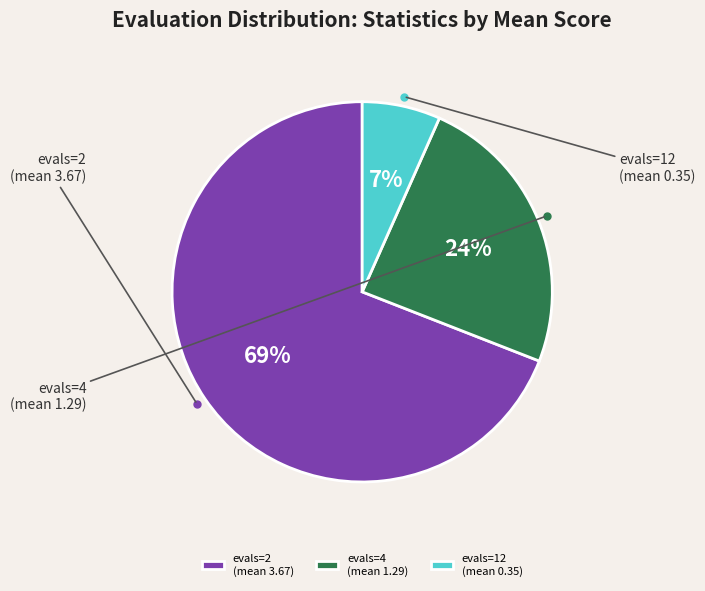

Rank the categories by value from lowest to highest.

12, 4, 2